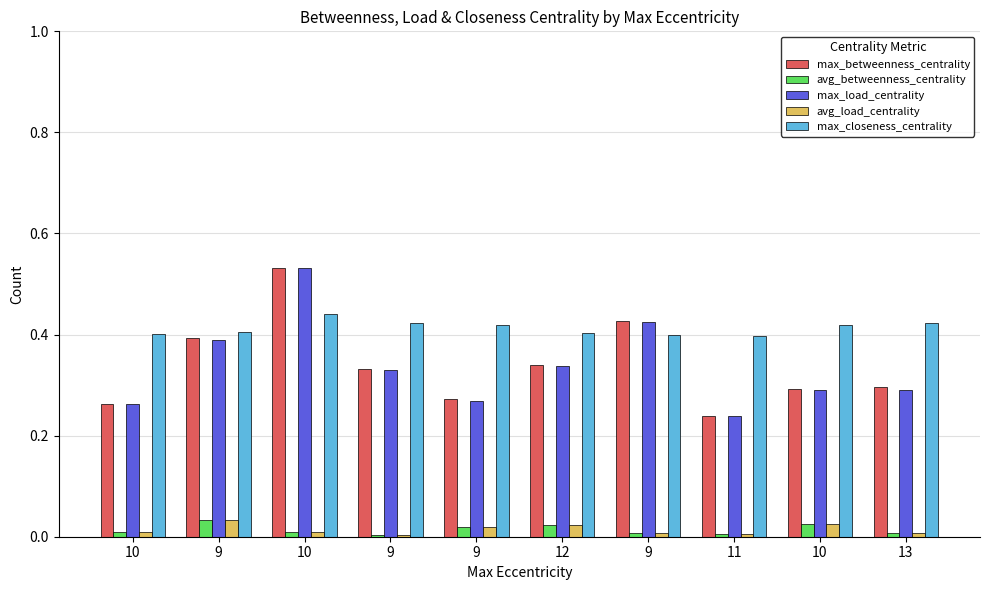

What is the maximum value shown in the chart?

0.5